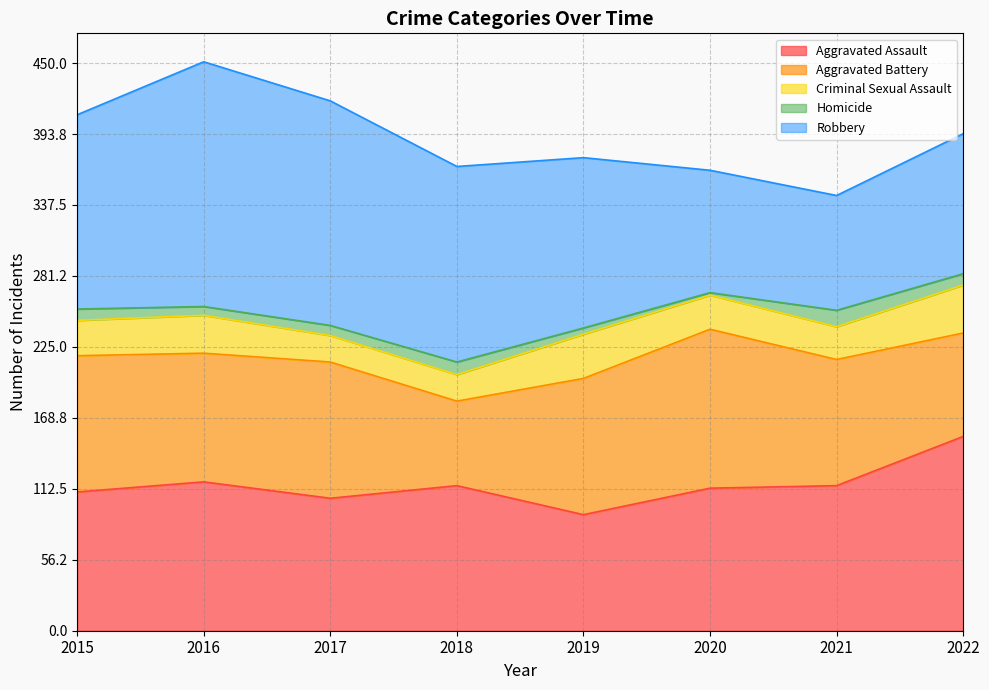

What is the total value across all series at 2015?

409